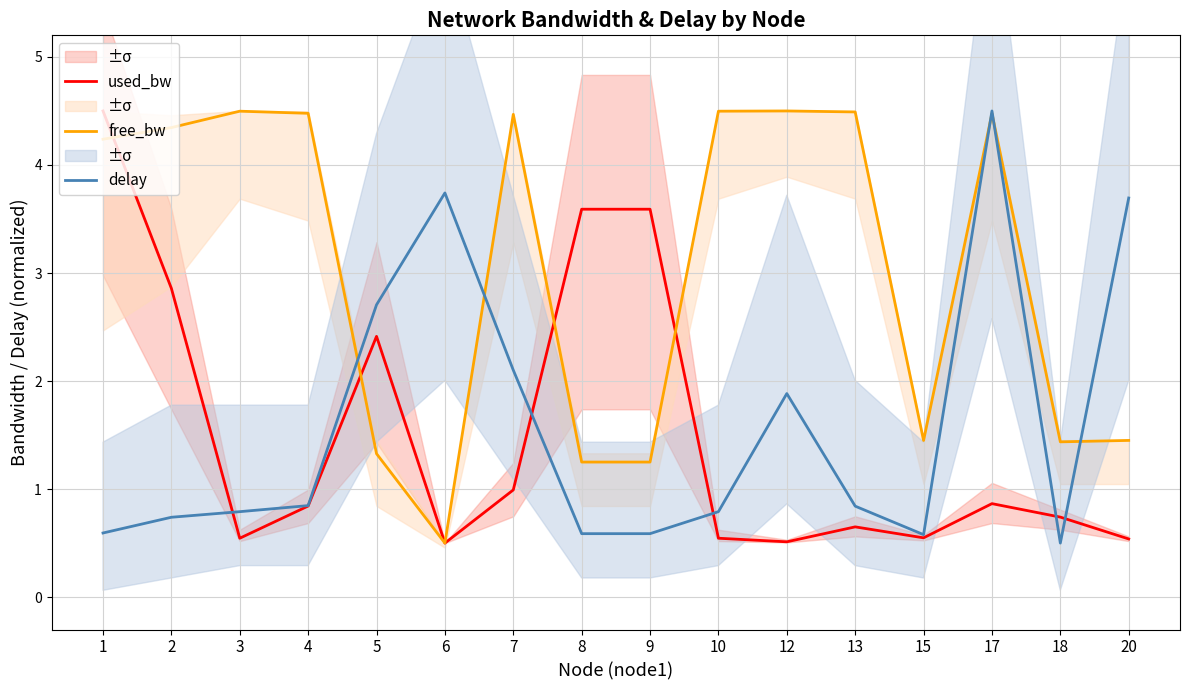

How many series are shown in this chart?

3